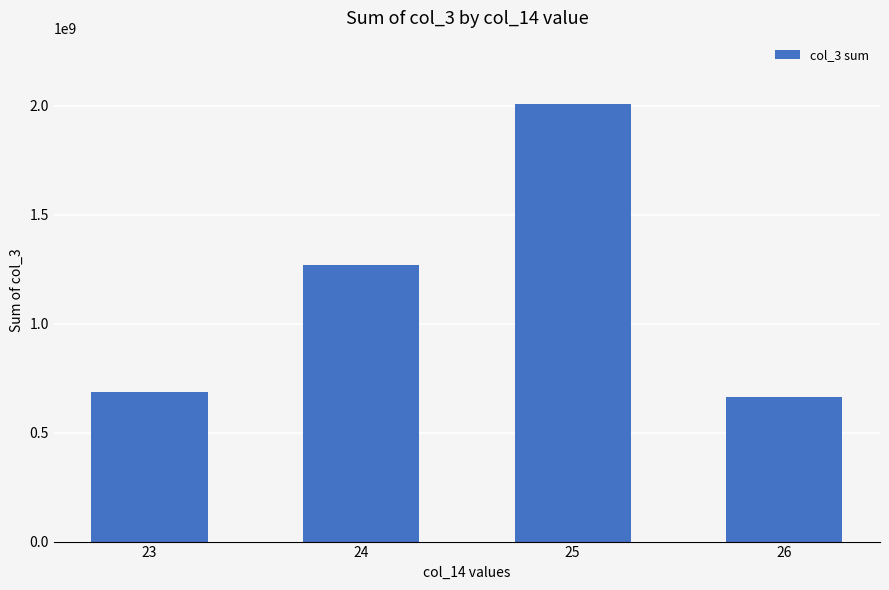

What is the sum of all values?

4628195952